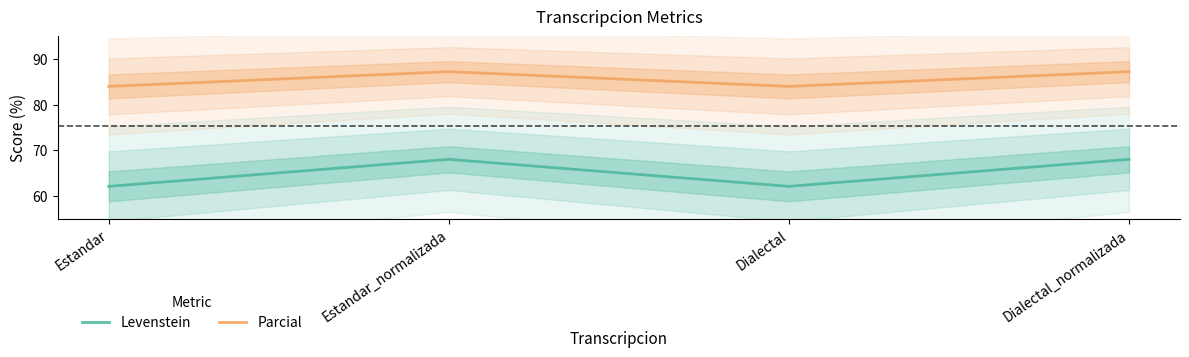

Reading right to left, list all the values displayed in this chart.

Levenstein: 68.0	62.1	68.0	62.1
Parcial: 87.2	84.0	87.2	84.0